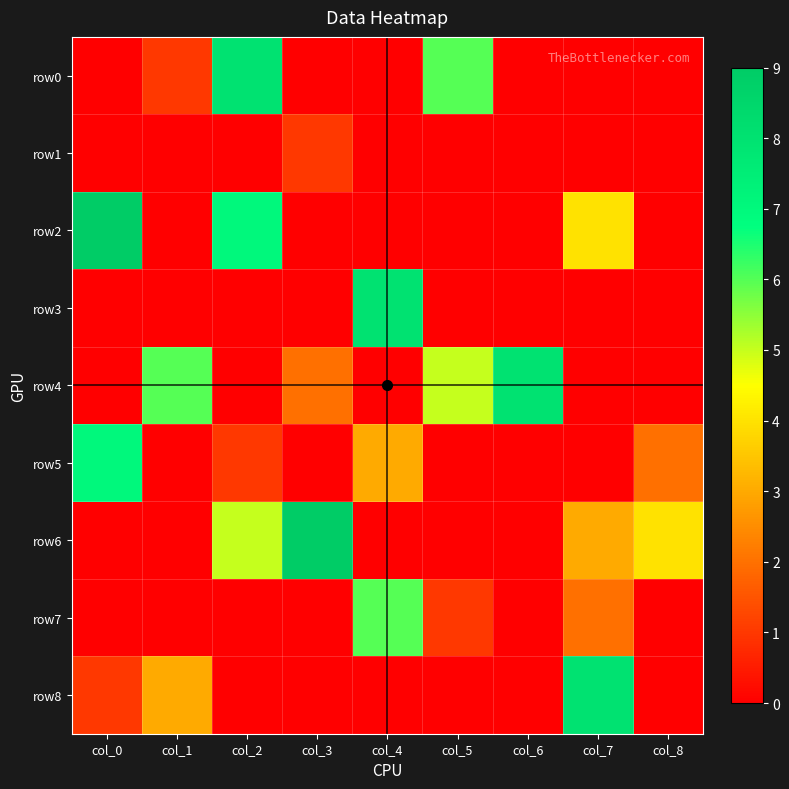

Which series changed the most between col_2 and col_7?

row0